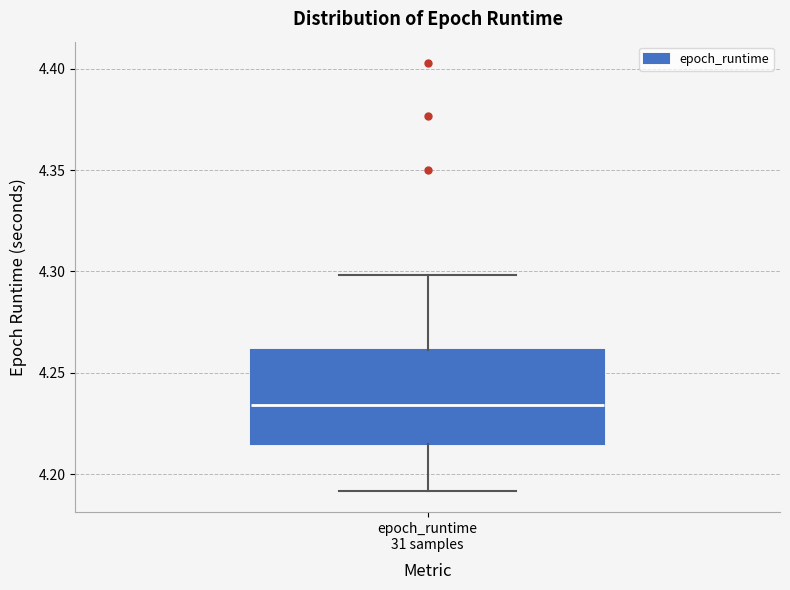

Transcribe this box plot: give where the median line is, the range the box spans, and where the two whiskers end, as read against the y-axis. The values are not printed on the chart, so give them approximately, as read against the axis.

median 4.235, box 4.215 to 4.260, whiskers 4.190 to 4.300